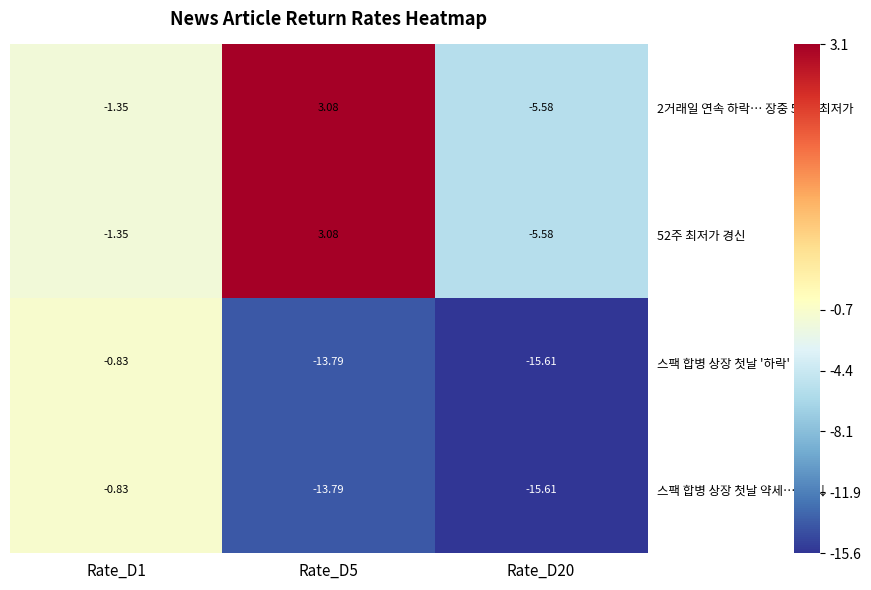

Is the value of 2거래일 연속 하락… 장중 52주 최저가 at Rate_D20 greater than the value of 스팩 합병 상장 첫날 약세… 8%↓ at Rate_D20?

Yes